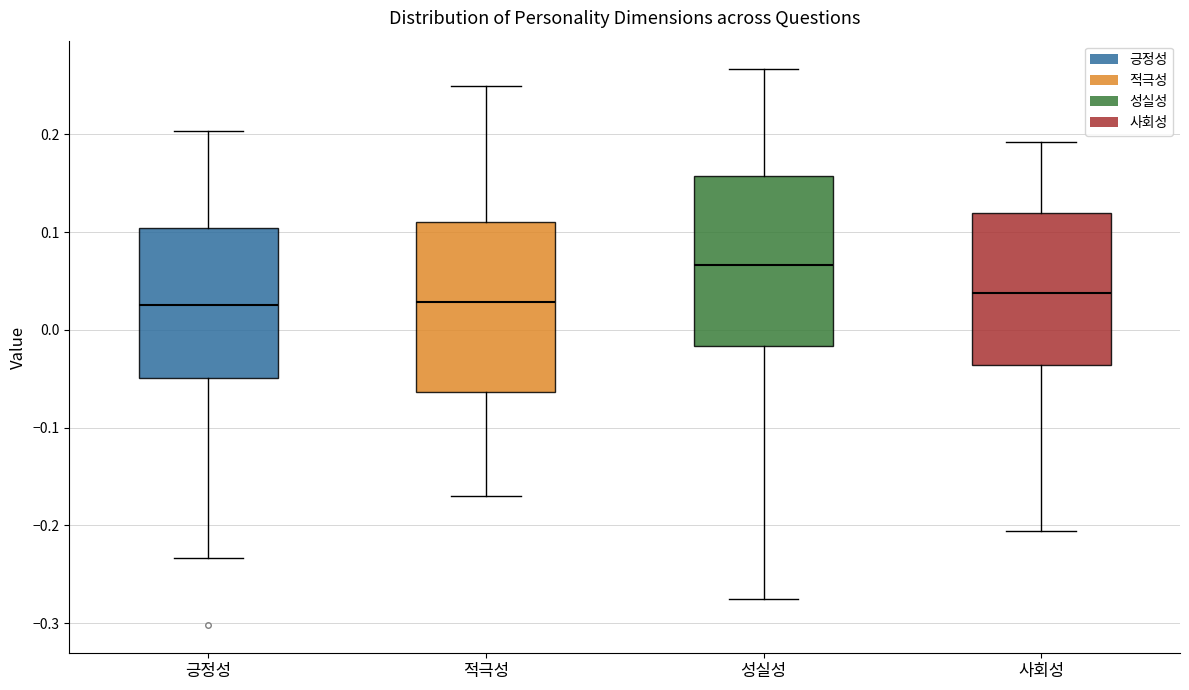

Which box's median line is the highest?

성실성